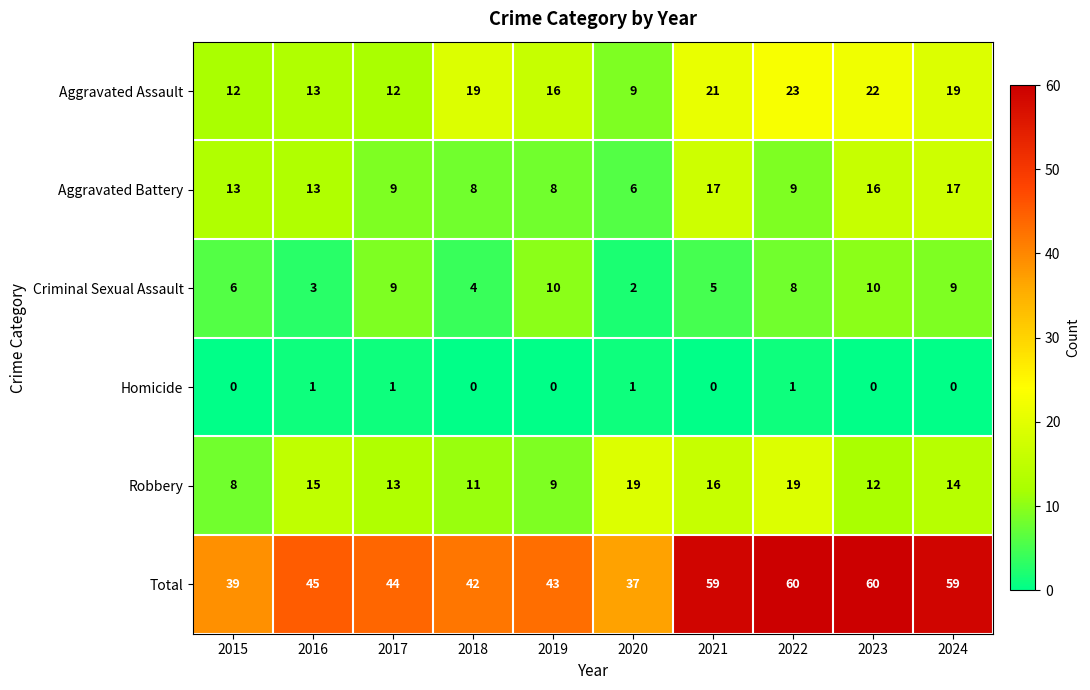

What is the lowest value of the Aggravated Assault series?

9